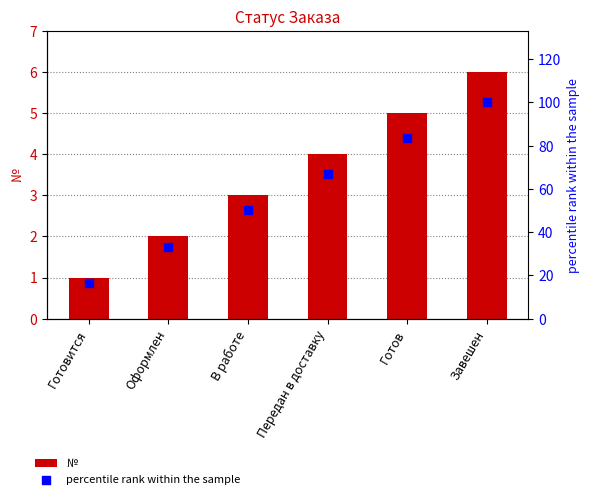

At which category is the sum across all series the highest?

Завешен